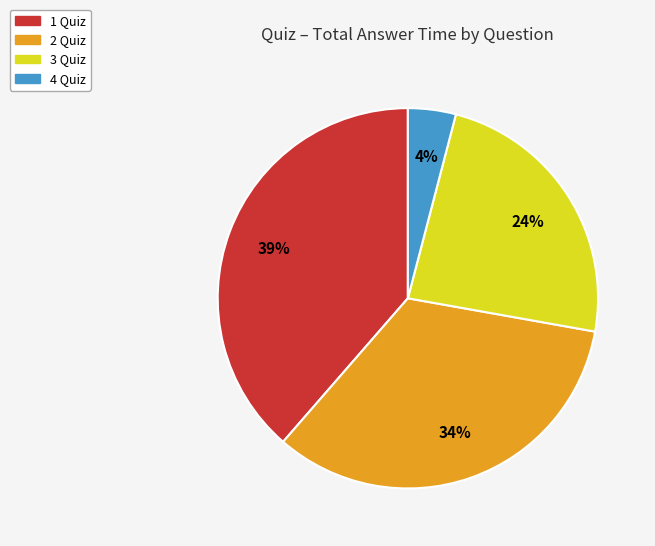

Do 1 Quiz and 3 Quiz together represent more than half of the pie?

Yes